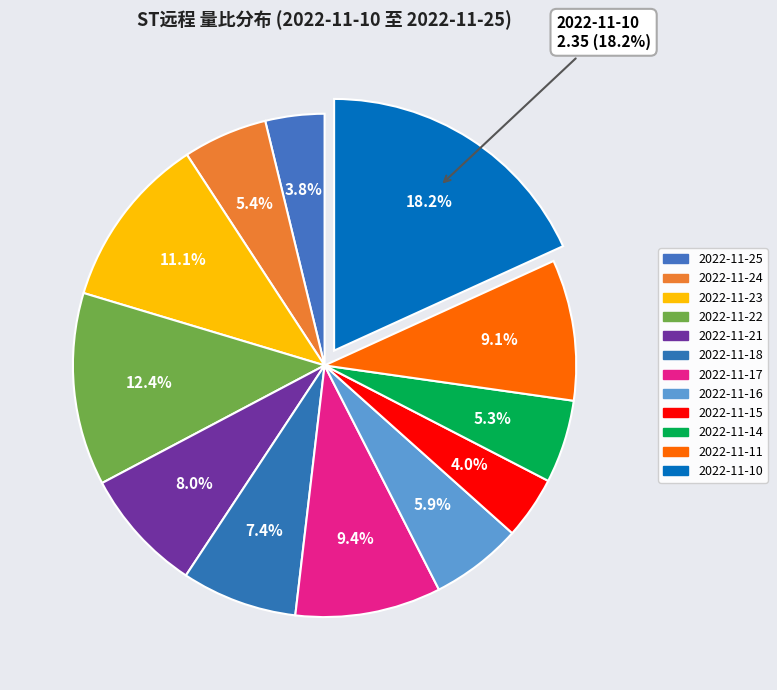

Combined, what portion of the pie is 2022-11-23 and 2022-11-17?

20.5%